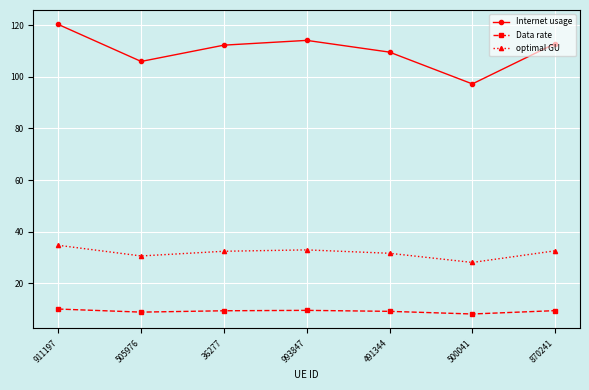

Where does the Internet usage series first go above 112?

911197